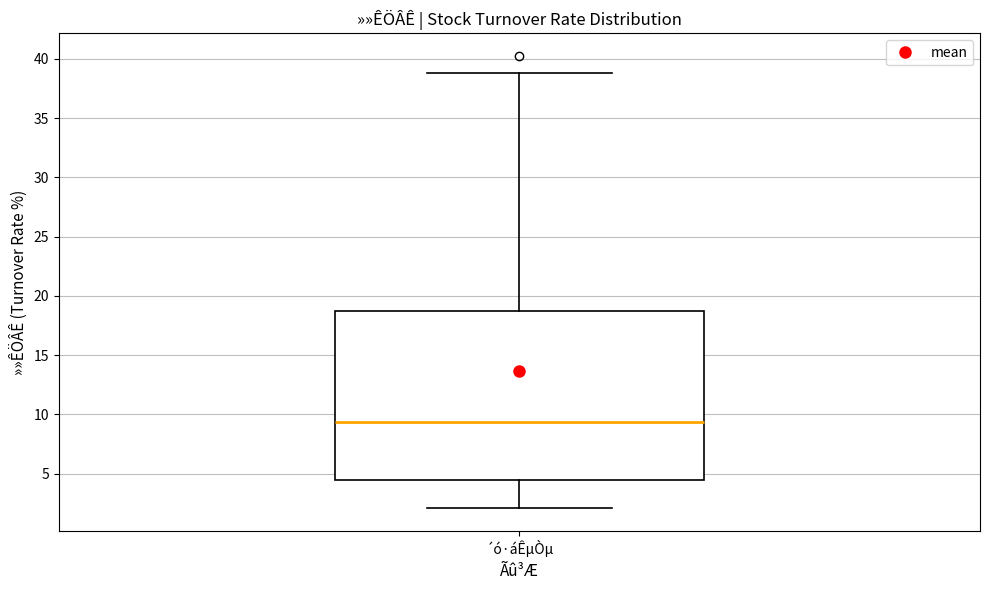

Where does the upper whisker of the box for ´ó·áÊµÒµ end on the y-axis? The values are not printed on the chart, so give them approximately, as read against the axis.

39.0